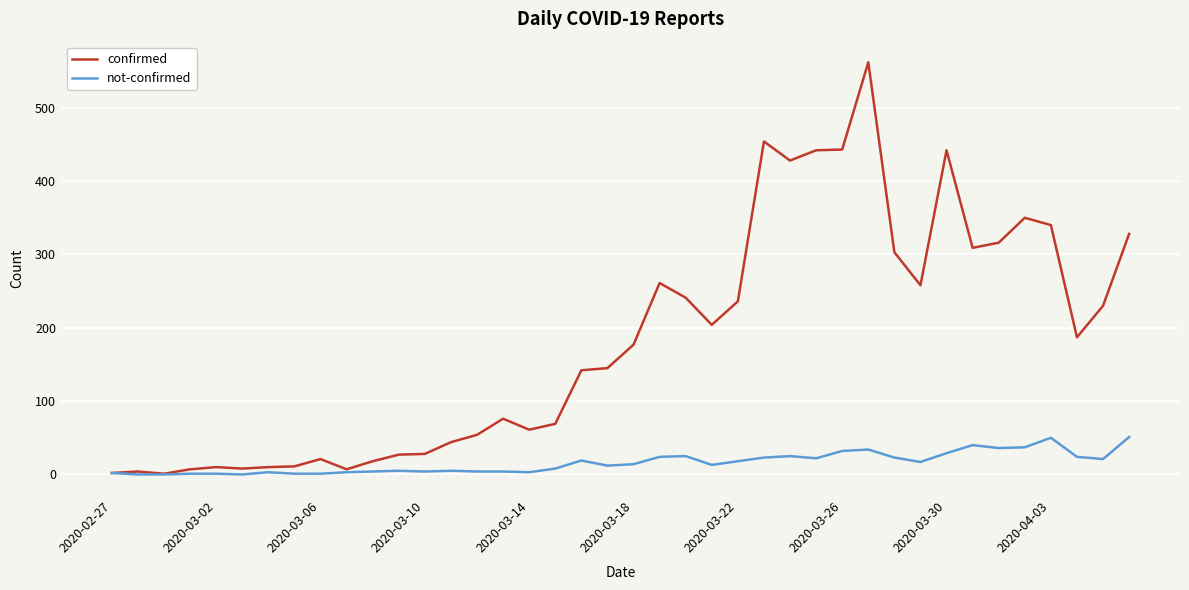

What is the sum of all confirmed values?

7256